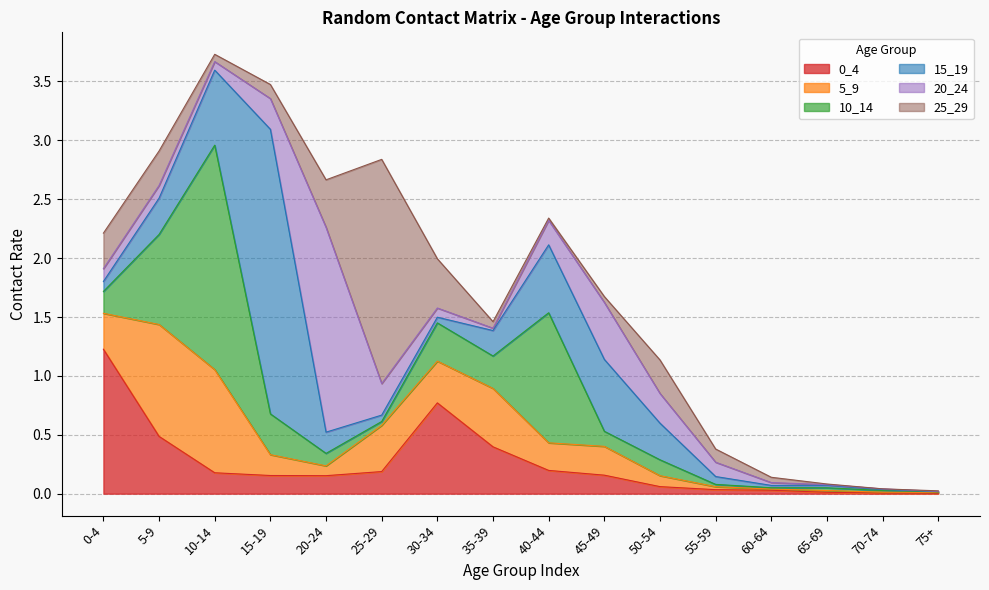

What are all the series names shown in the legend?

0_4, 5_9, 10_14, 15_19, 20_24, 25_29